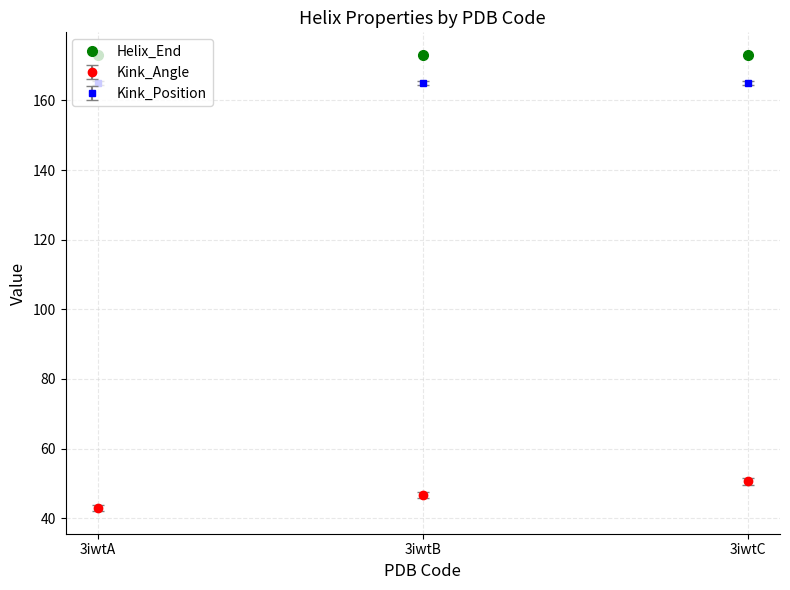

True or false: Kink_Position has a value of 165.0 at 3iwtC.

True